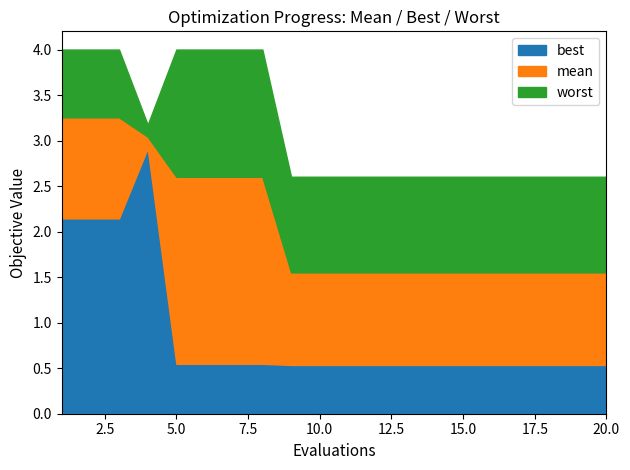

What is the sum of all worst values?

62.4